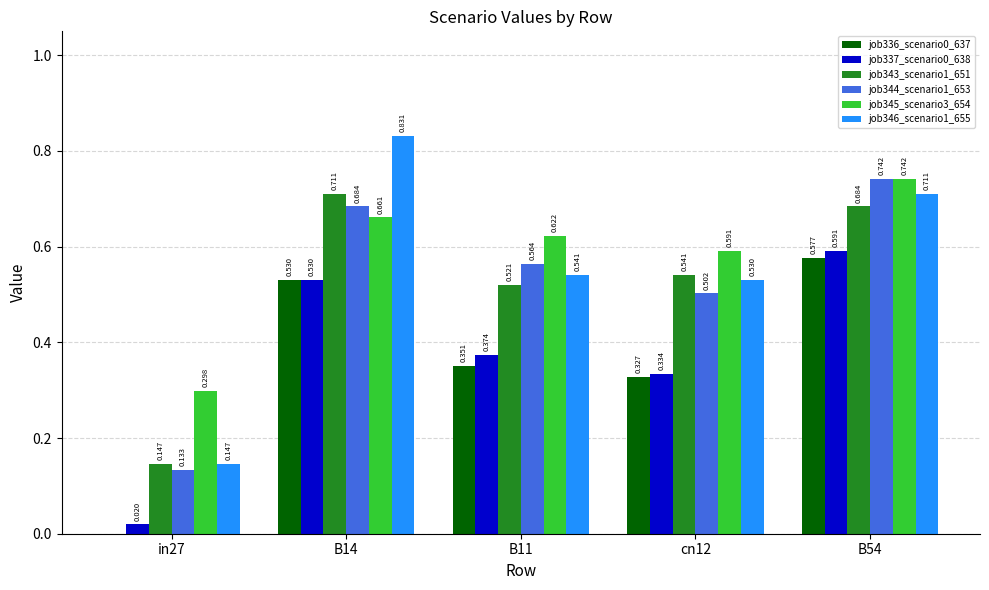

Is the value of job343_scenario1_651 at B54 greater than the value of job345_scenario3_654 at B54?

No